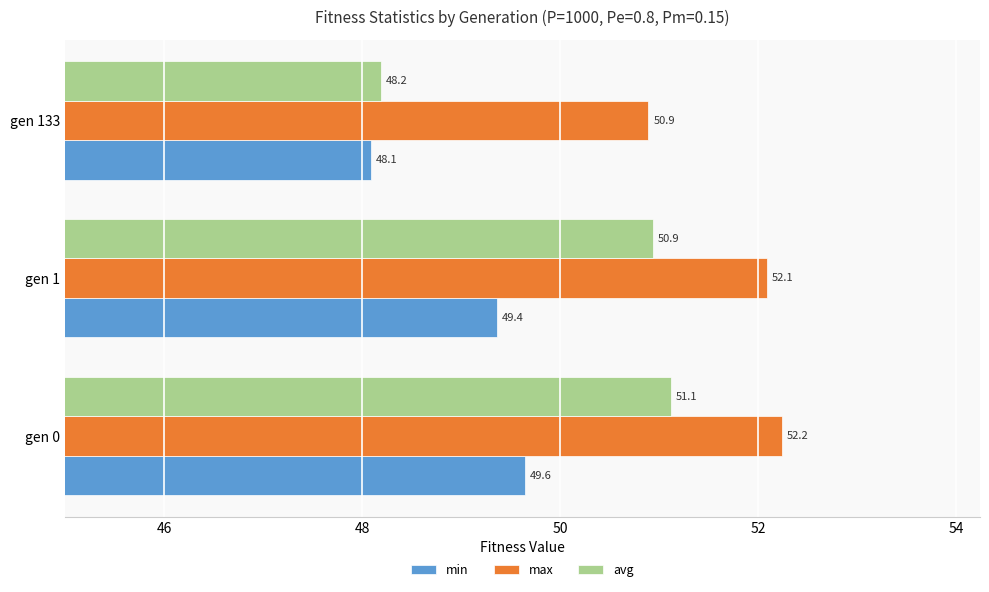

What is the maximum value shown in the chart?

52.2